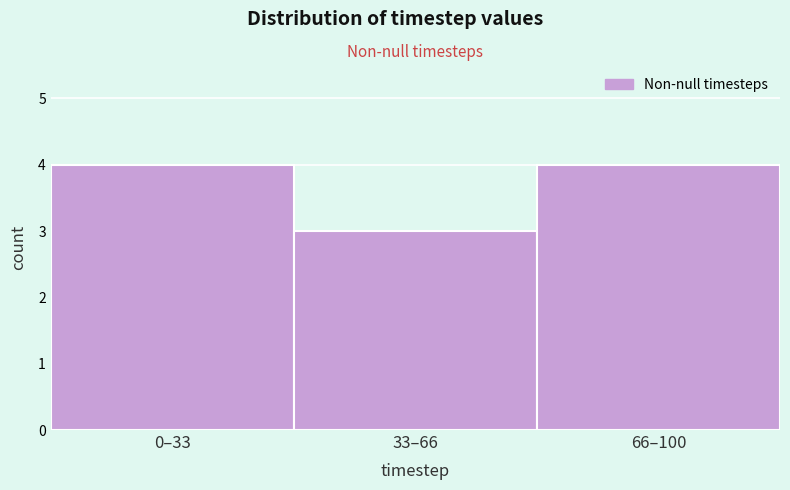

Reading right to left, extract all data points from this chart.

4	3	4